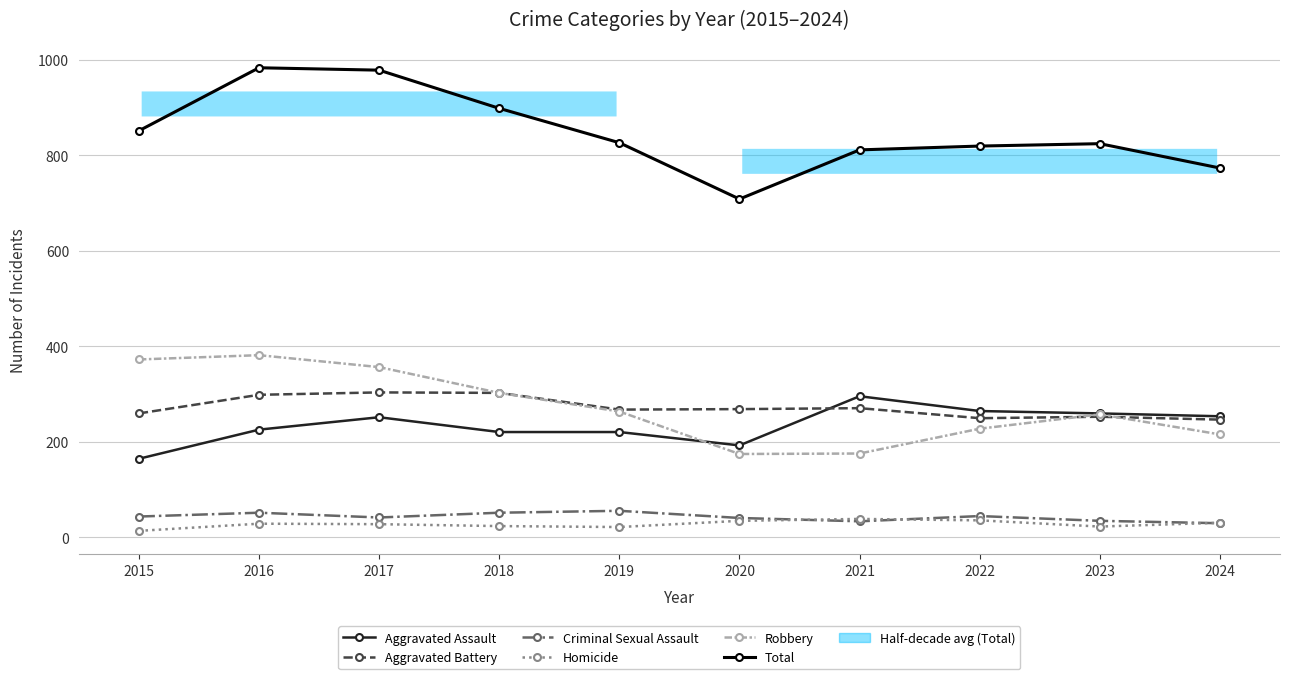

What is the difference between the highest and lowest values at 2021?

778